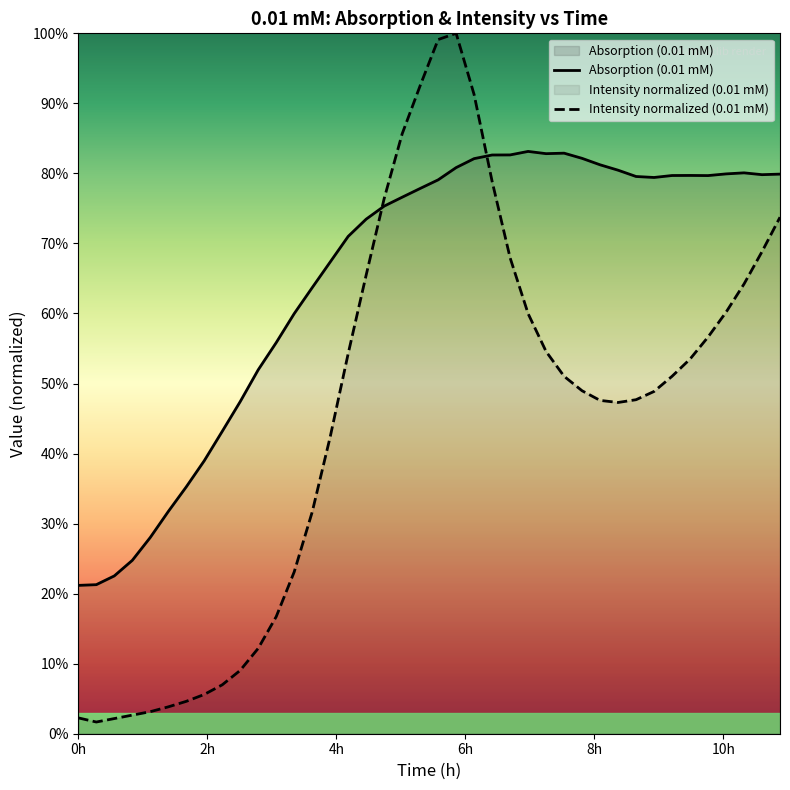

What is the maximum value for Intensity (0.01 mM)?

1.0